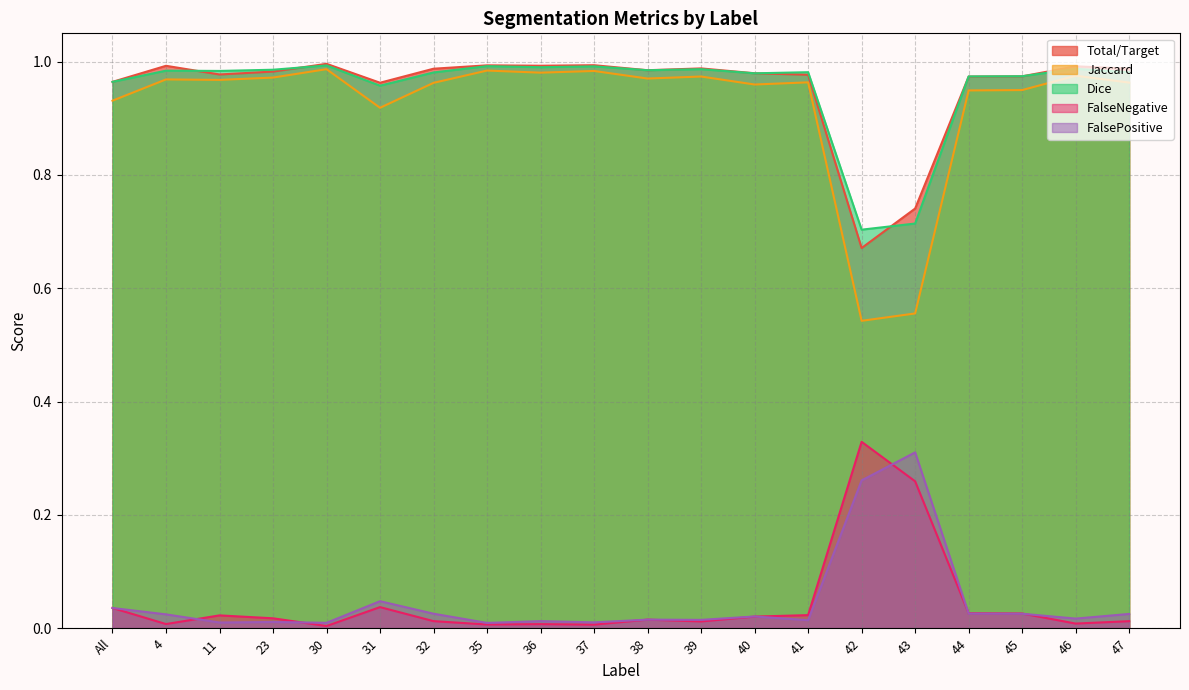

What is the difference between the highest and lowest values at 4?

1.0